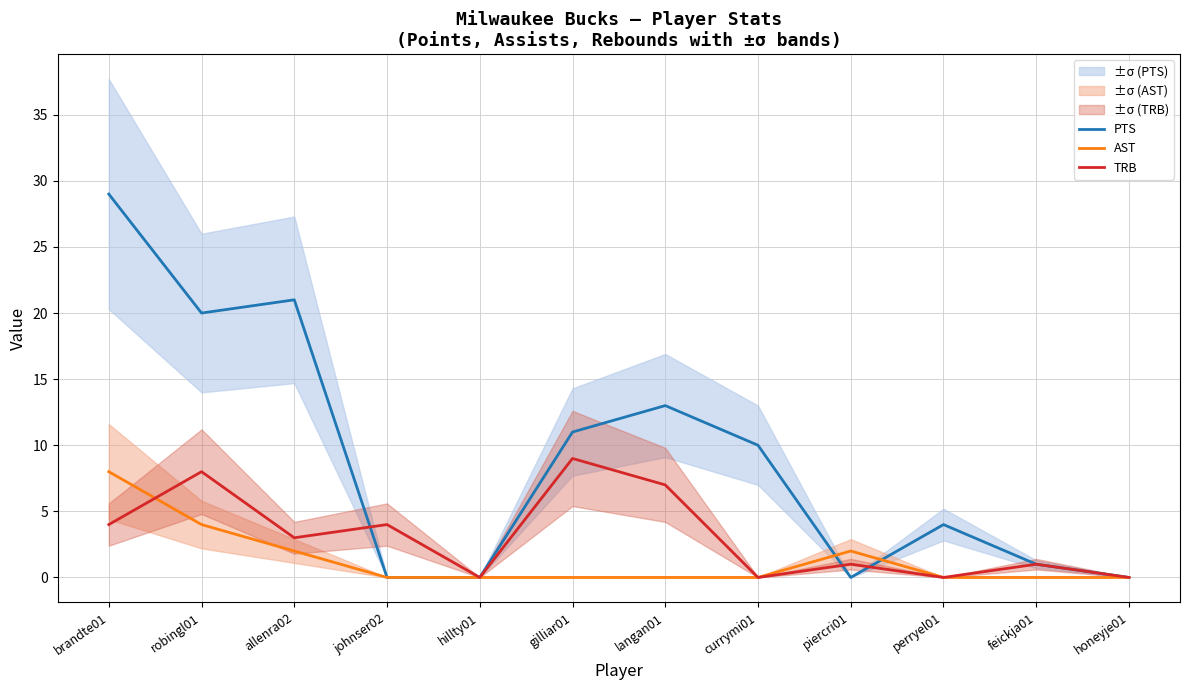

Rank the series at piercri01 from lowest to highest value.

PTS, TRB, AST